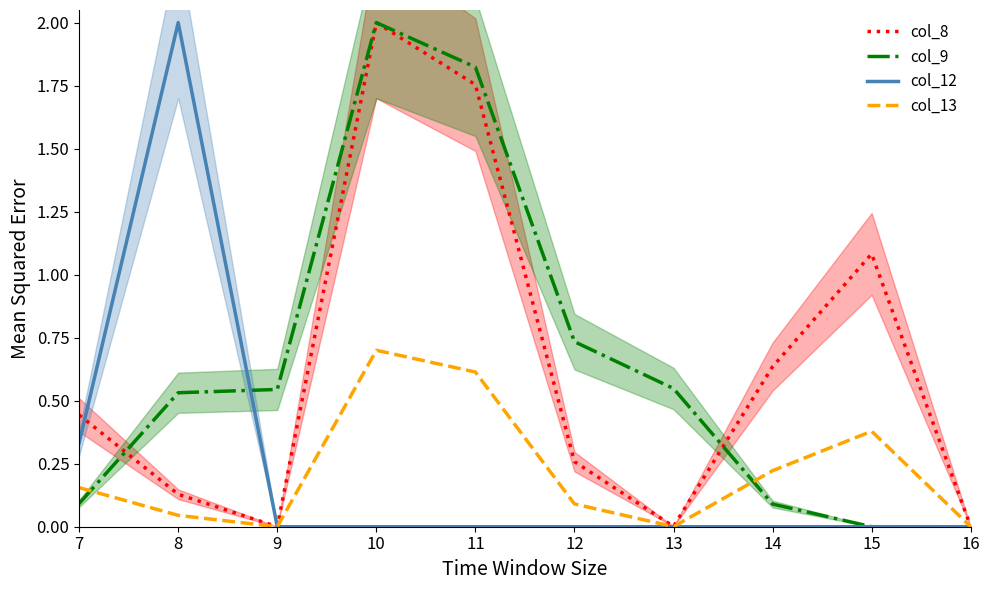

The value of col_12 at 12 is -1.4. True or false?

False